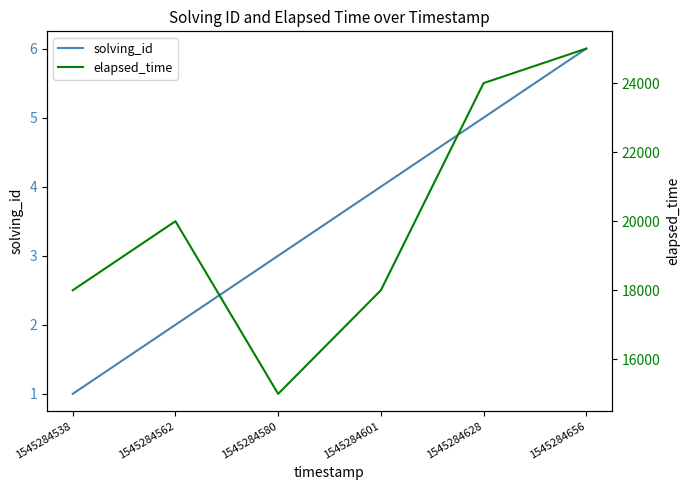

What is the greatest value displayed?

25000